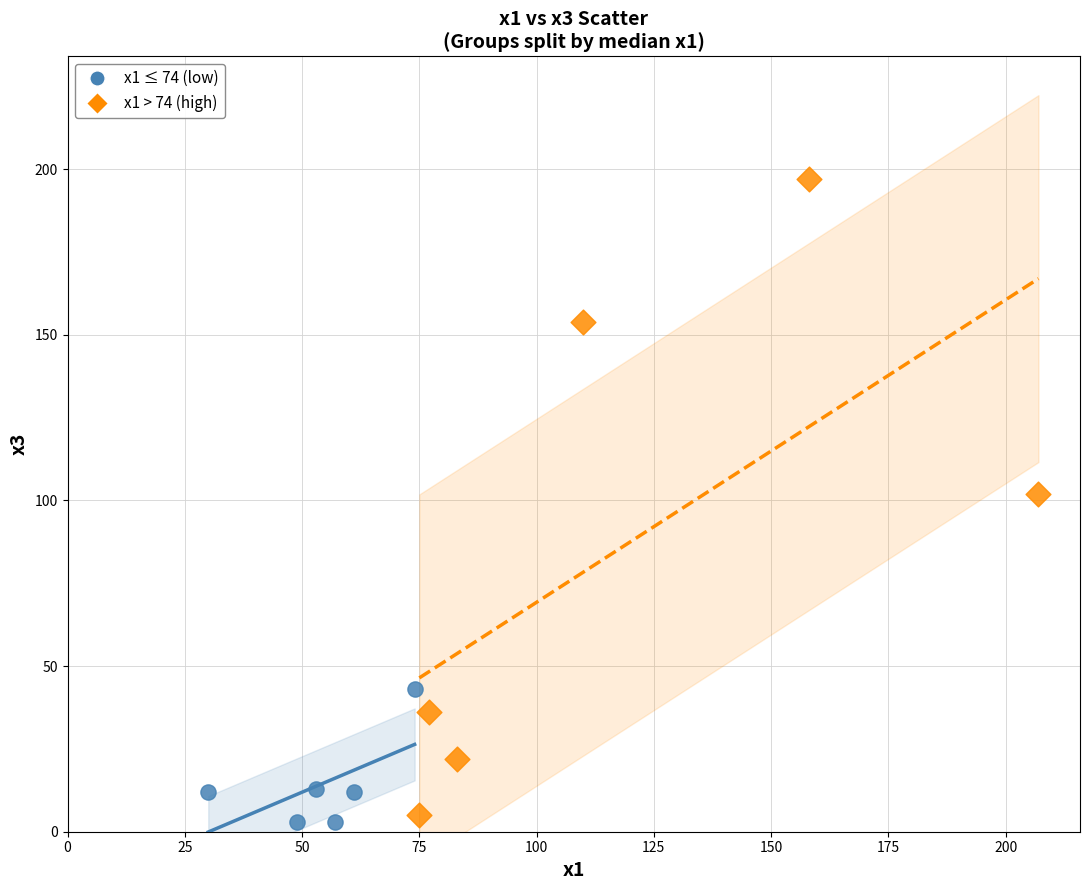

What are all the series names shown in the legend?

x1 ≤ 74 (low), x1 > 74 (high)